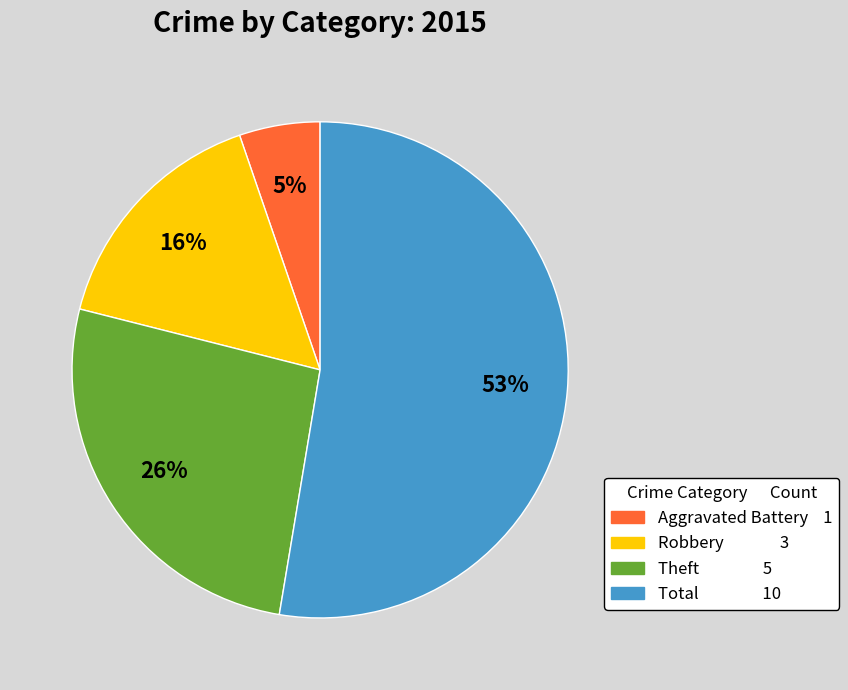

What percentage is the Robbery slice, to the nearest percent?

16%